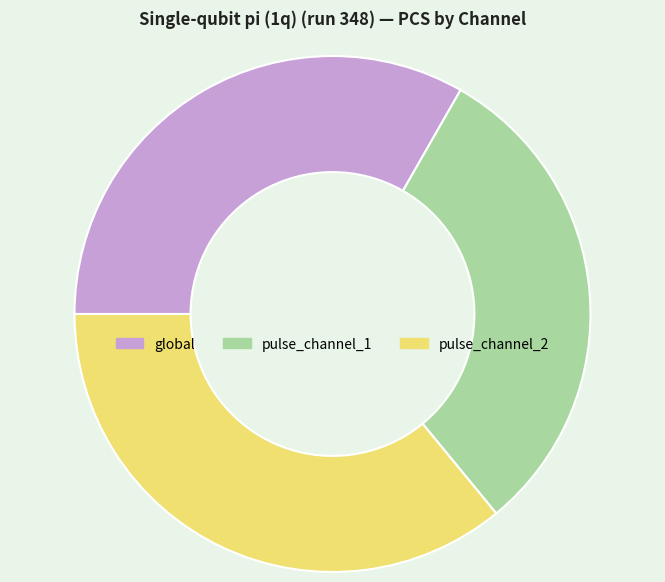

Which slice is the smallest?

pulse_channel_1